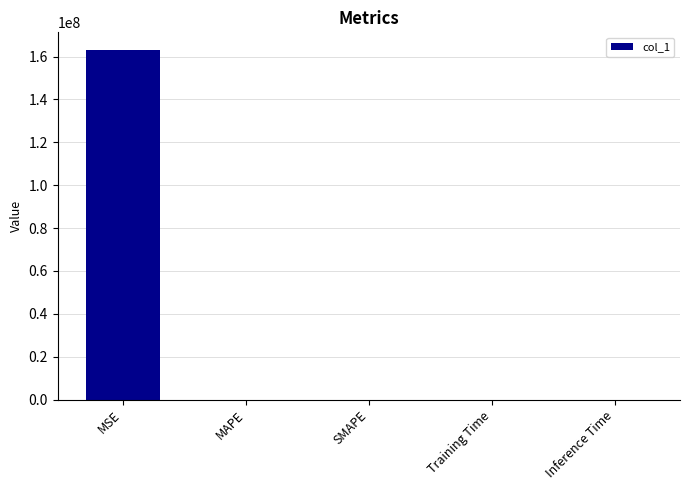

At which category does the chart reach its peak across all series?

MSE